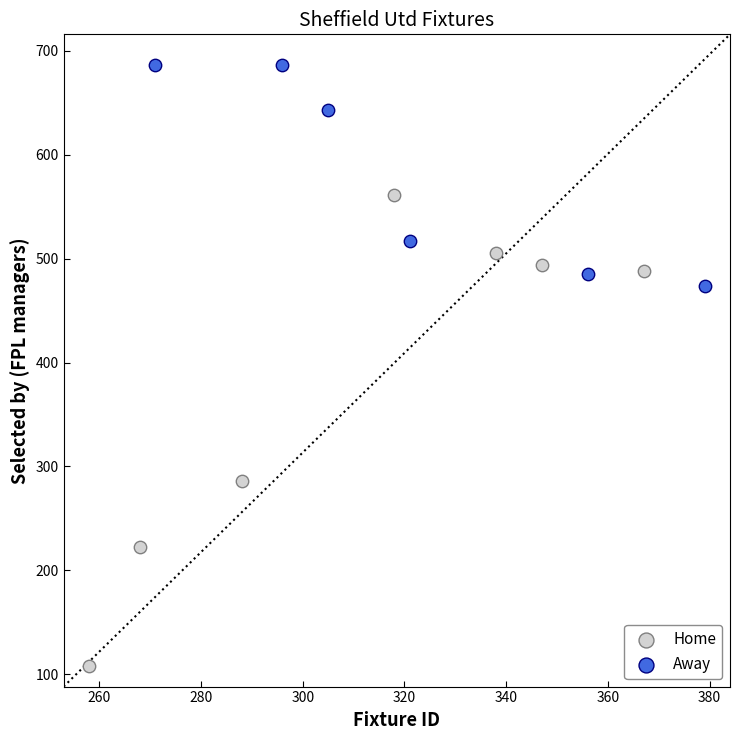

Which series has the largest Y range (max minus min)?

Home